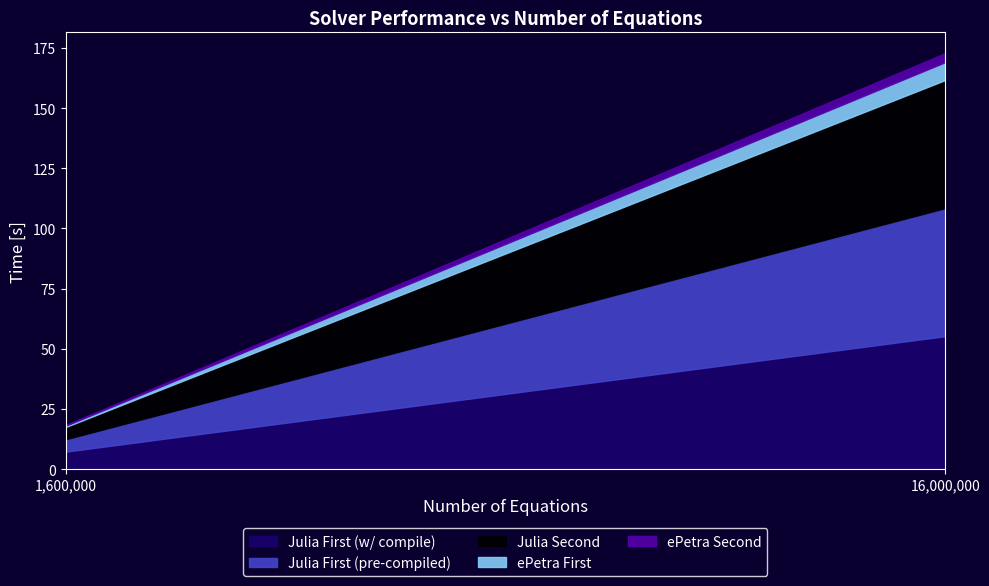

What is the spread (max minus min) of values at 1600000?

7.0